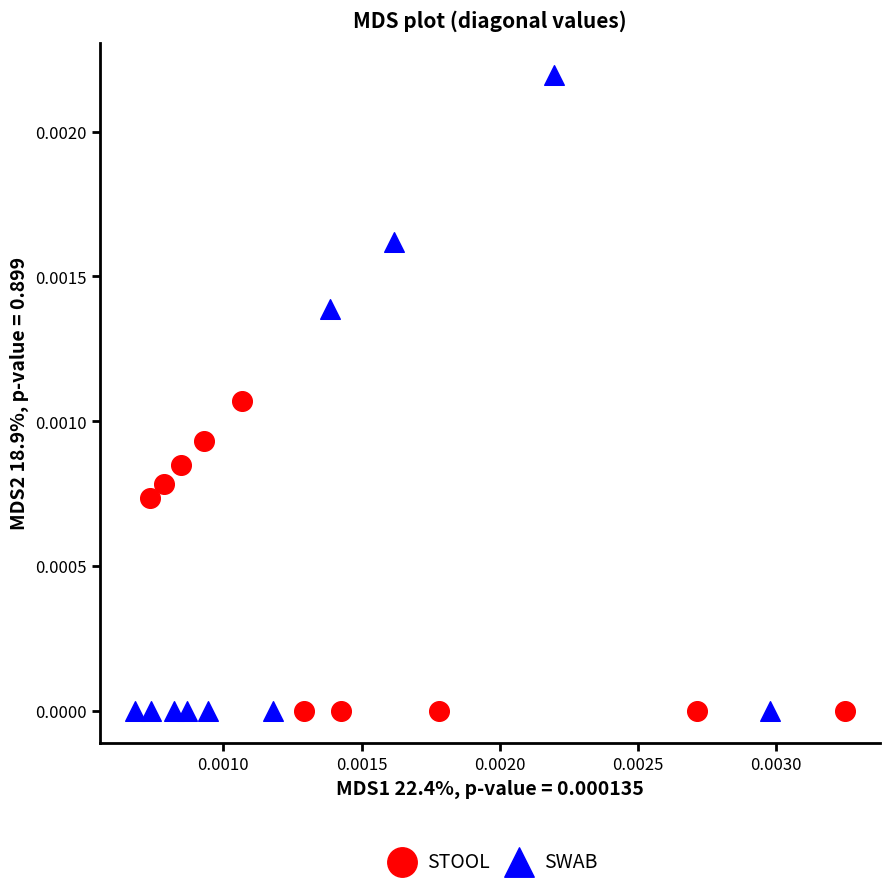

Which series contains the highest Y value?

SWAB